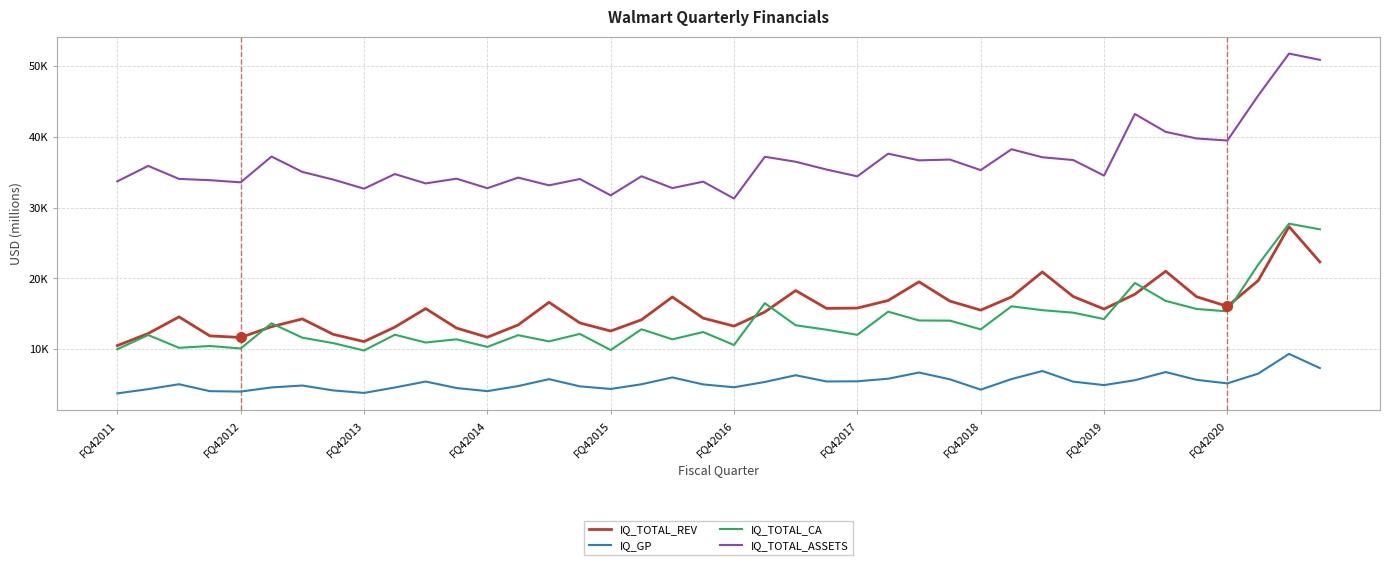

Does the chart have visible grid lines?

Yes